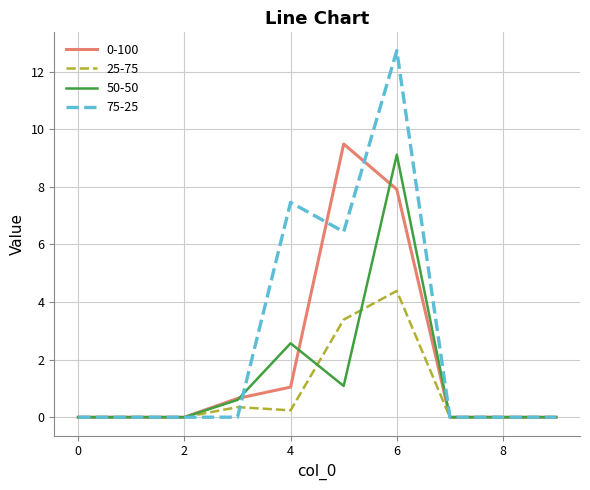

What is the highest value of the 25-75 series?

4.4